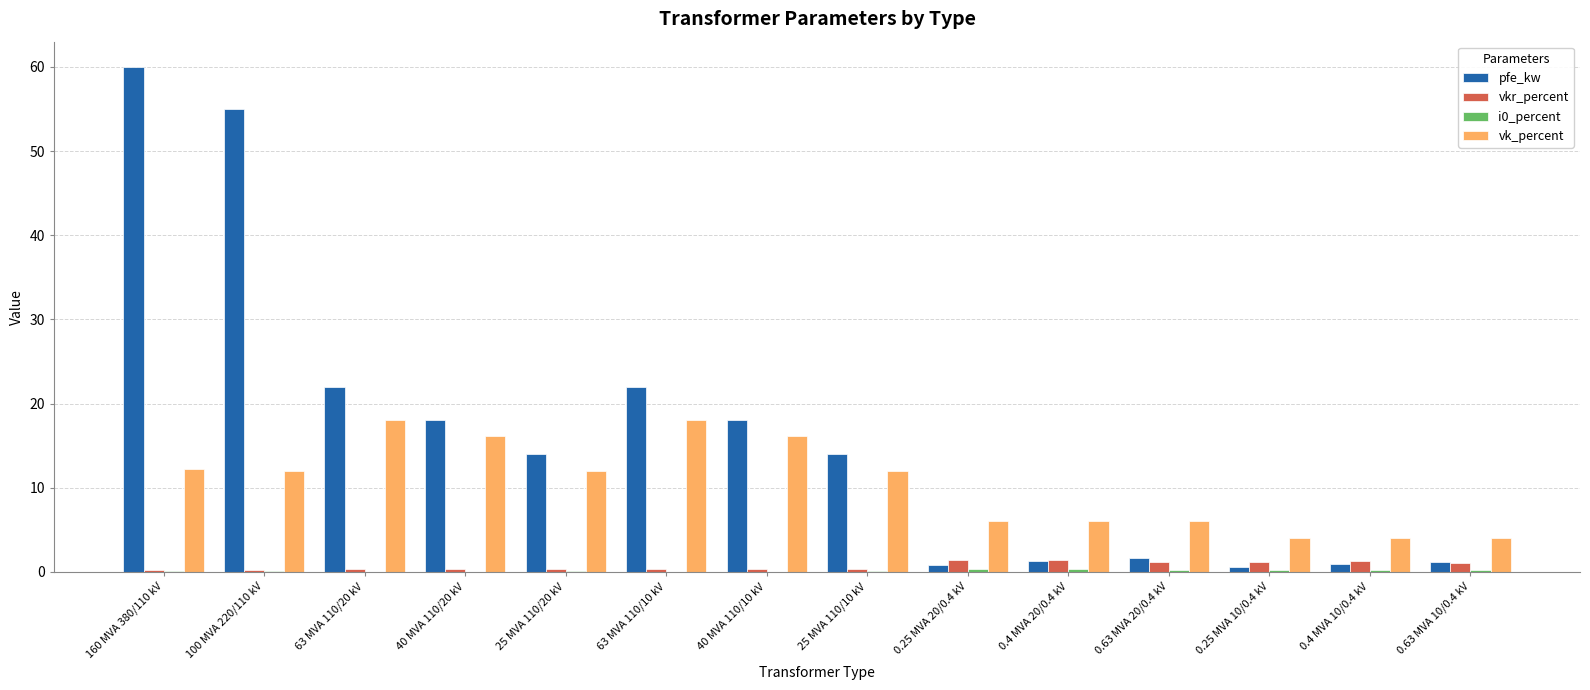

The value of vk_percent at 63 MVA 110/10 kV is 18.0. True or false?

True